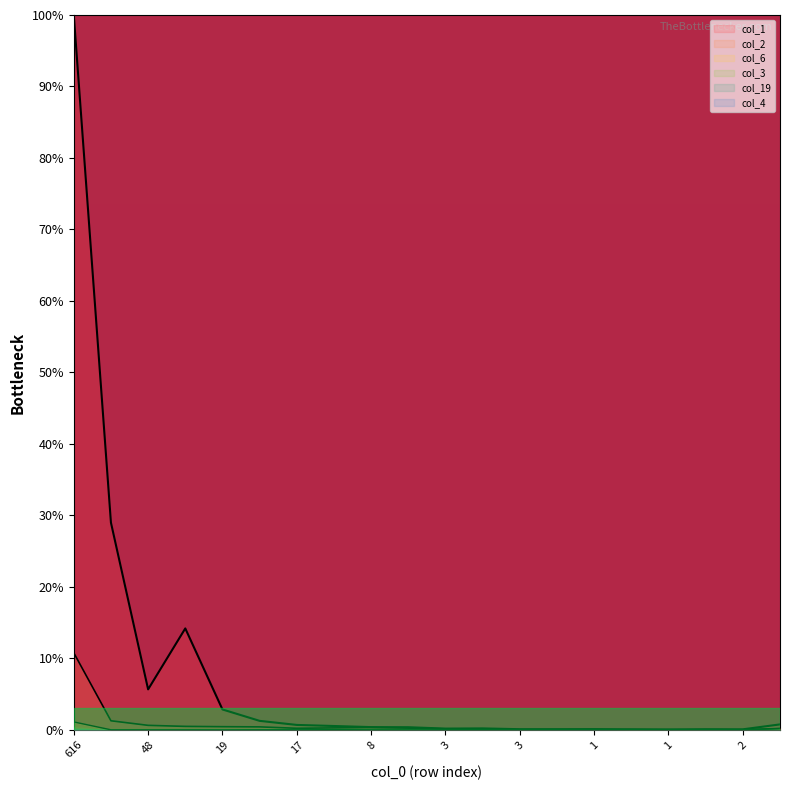

Does the chart display data point markers on the line(s)?

No